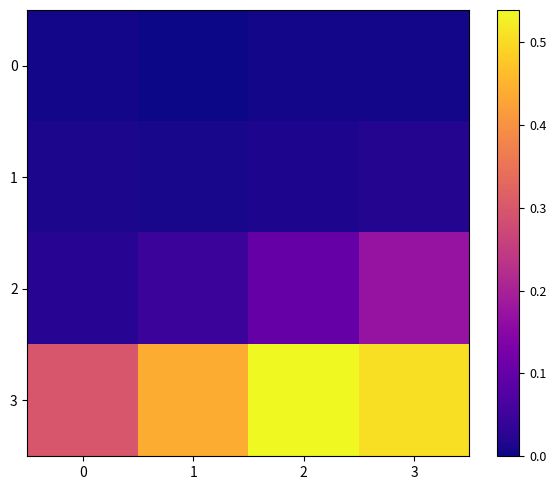

Which category has the highest value across all series?

2